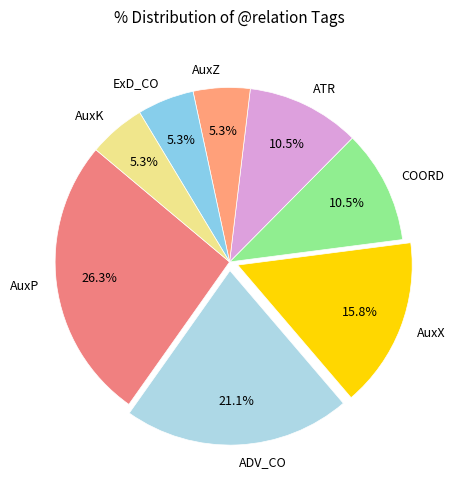

Between ATR and AuxX, which is larger?

AuxX